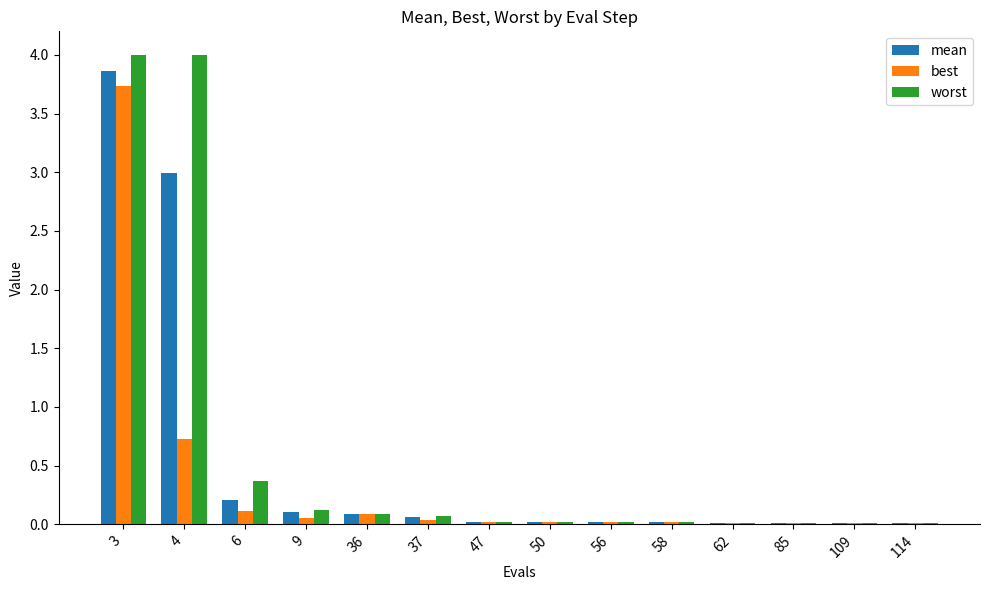

What is the greatest value displayed?

4.0